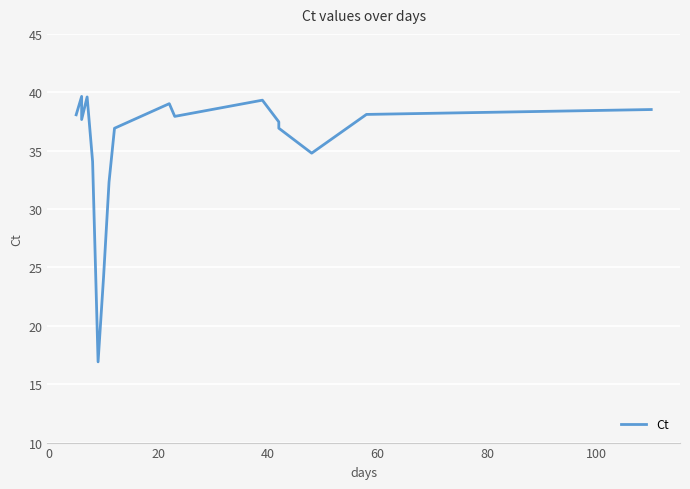

Reading right to left, what are all the values shown in this chart?

38.5	38.1	34.8	36.9	37.5	39.3	37.9	39.0	36.9	32.3	24.2	16.9	34.1	39.6	37.7	39.6	38.1